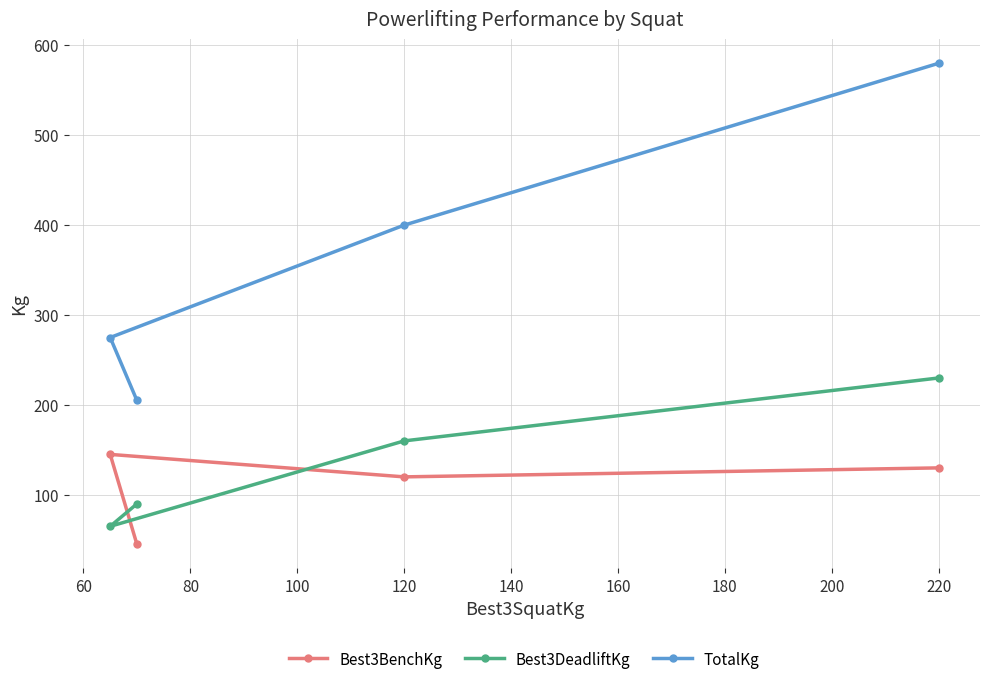

Which series has the largest range (max minus min)?

TotalKg